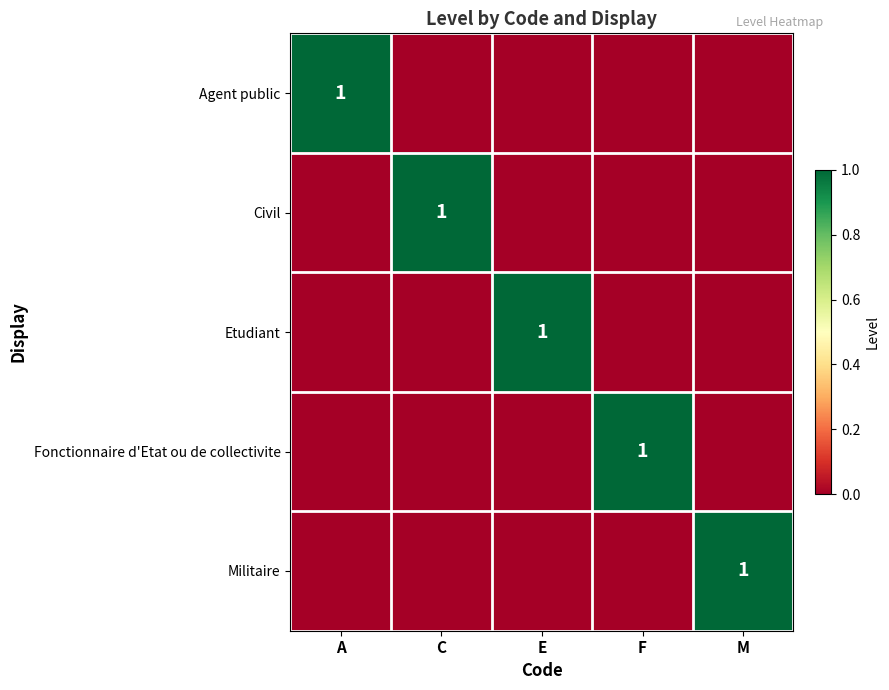

What is the highest value of the Militaire series?

1